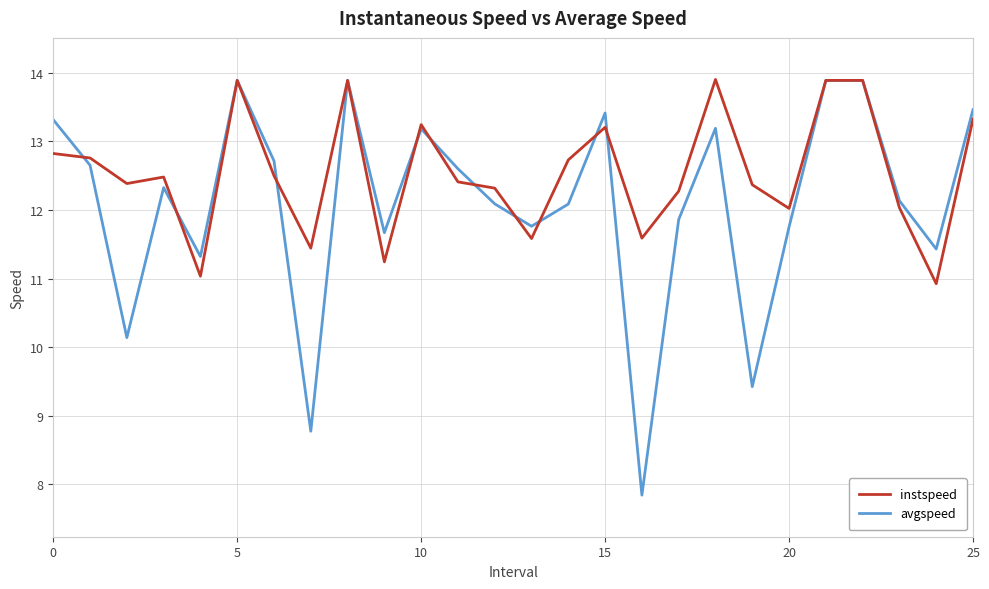

Which series has the largest total across all categories?

instspeed